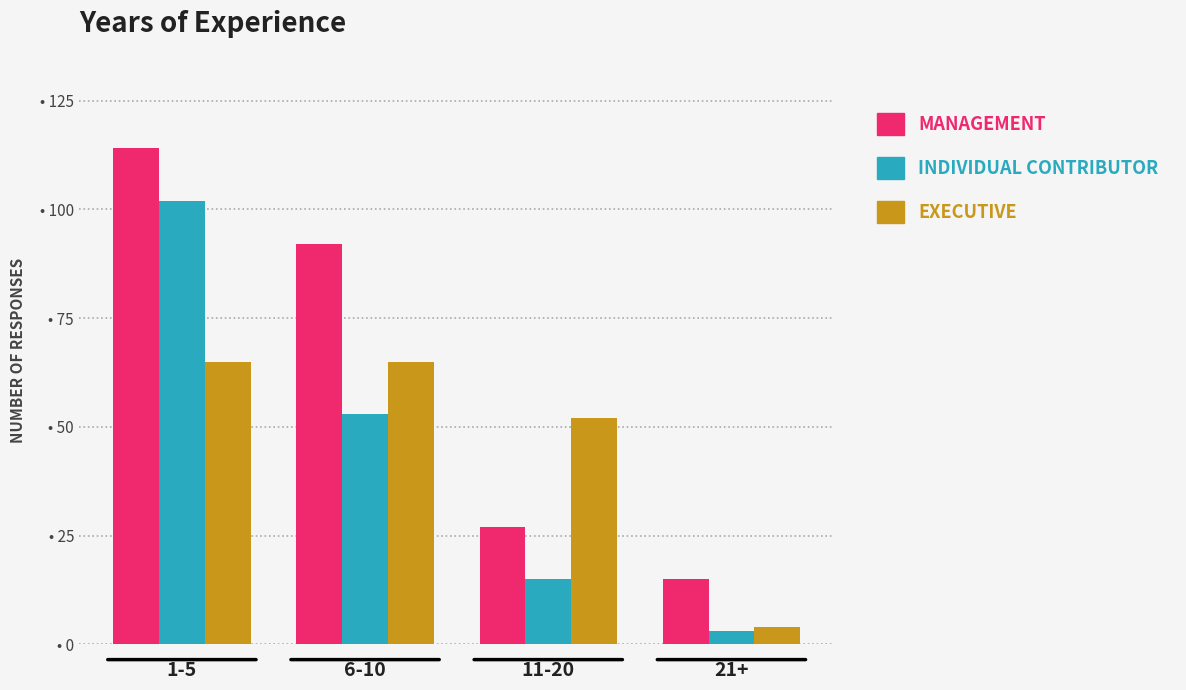

Reading left to right, list all the values displayed in this chart.

MANAGEMENT: 1-5=114	6-10=92	11-20=27	21+=15
INDIVIDUAL CONTRIBUTOR: 1-5=102	6-10=53	11-20=15	21+=3
EXECUTIVE: 1-5=65	6-10=65	11-20=52	21+=4